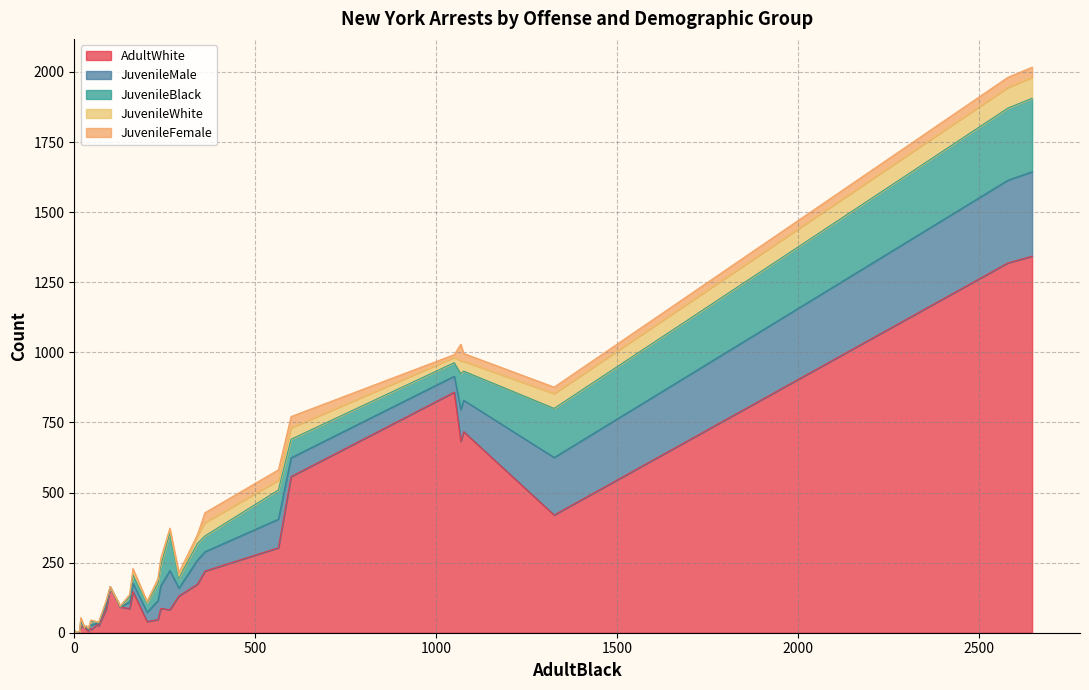

How many lines are shown in the chart?

5